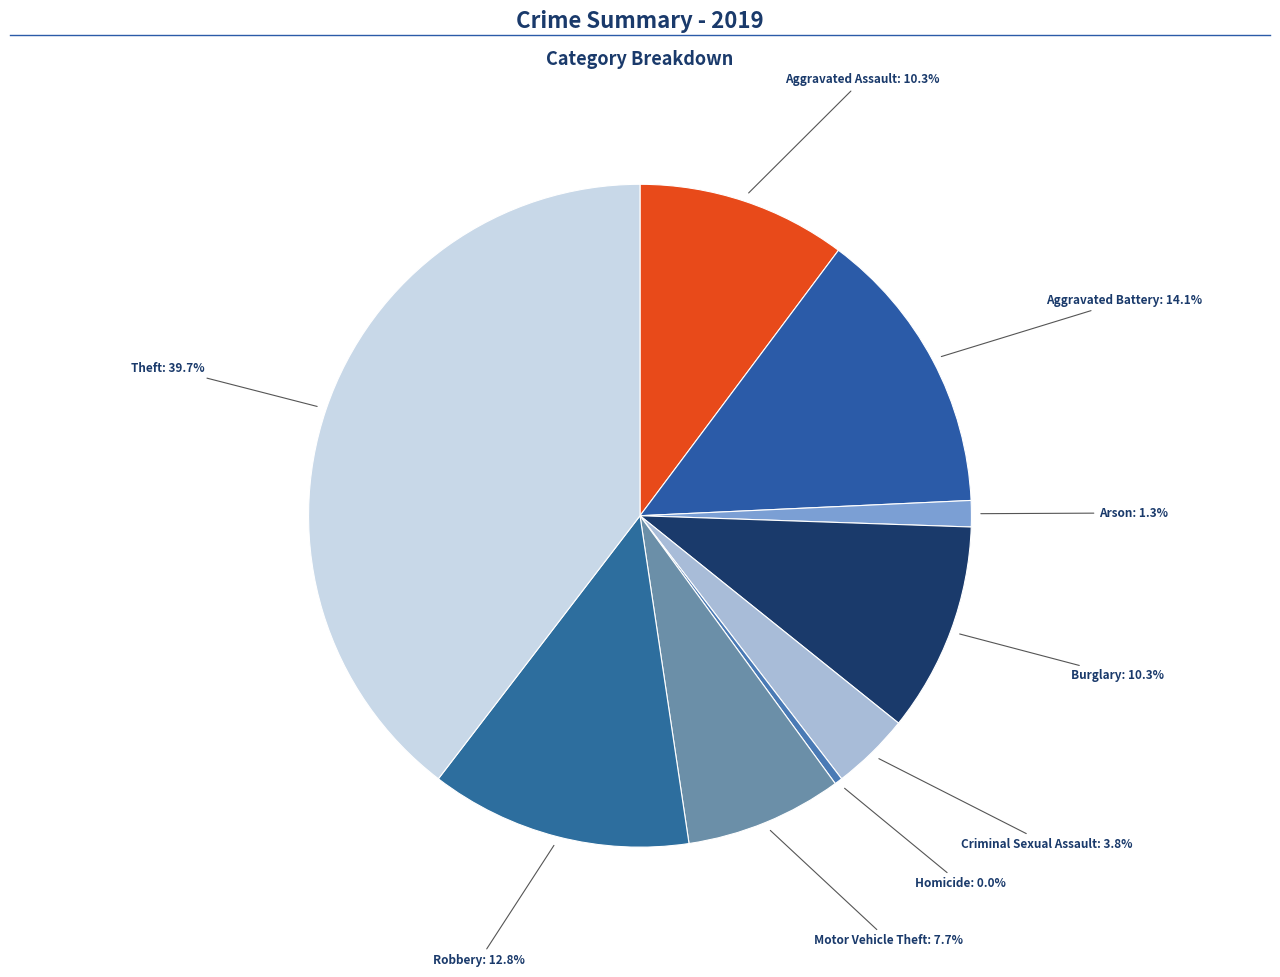

Is it true that Burglary is 5% of the pie?

False